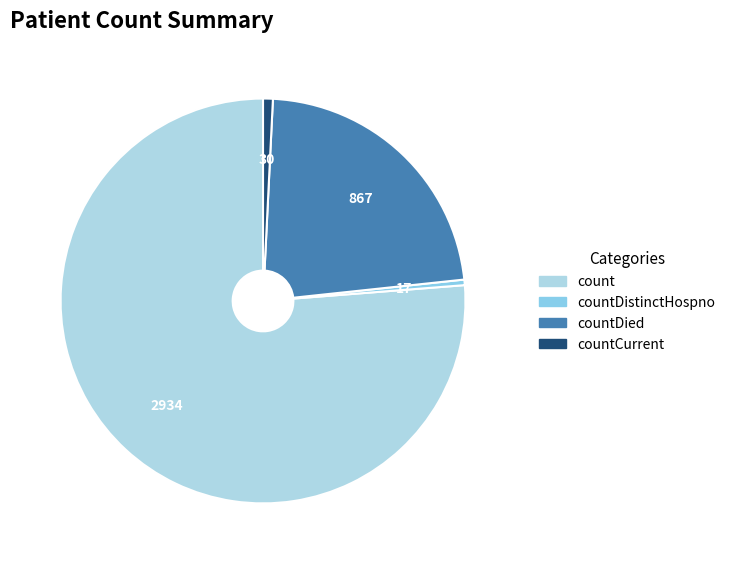

Count the number of slices in the pie.

4